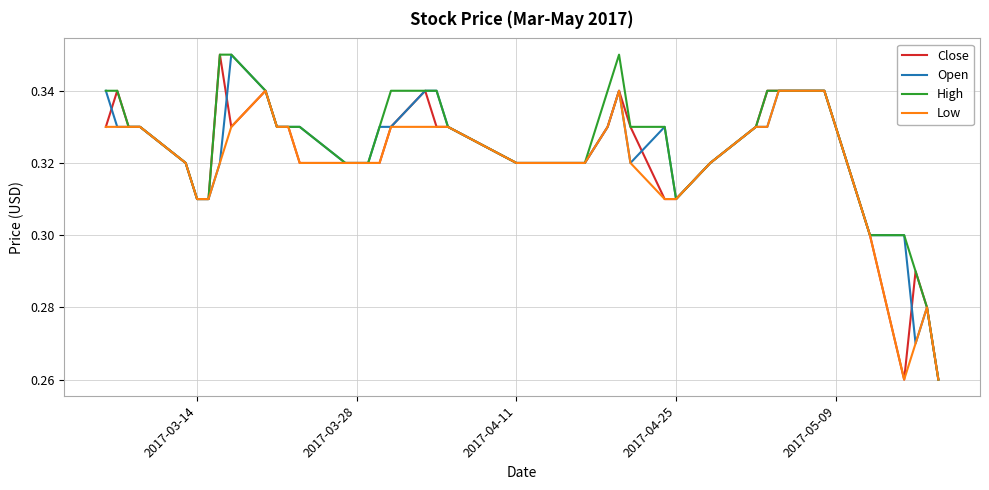

True or false: High has more than 0 interior local peaks.

True